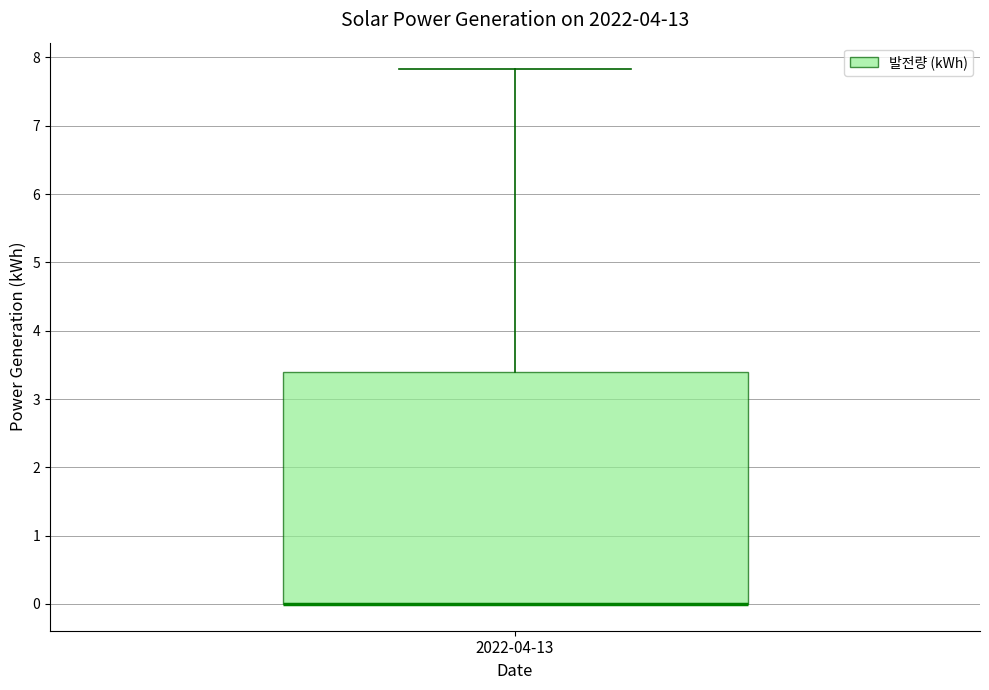

Read this box plot against the y-axis: the position of the median line, the range covered by the box, and the ends of both whiskers. The values are not printed on the chart, so give them approximately, as read against the axis.

median 0.0 (drawn on the box's lower edge), box 0.0 to 3.4, whiskers 0.0 to 7.8